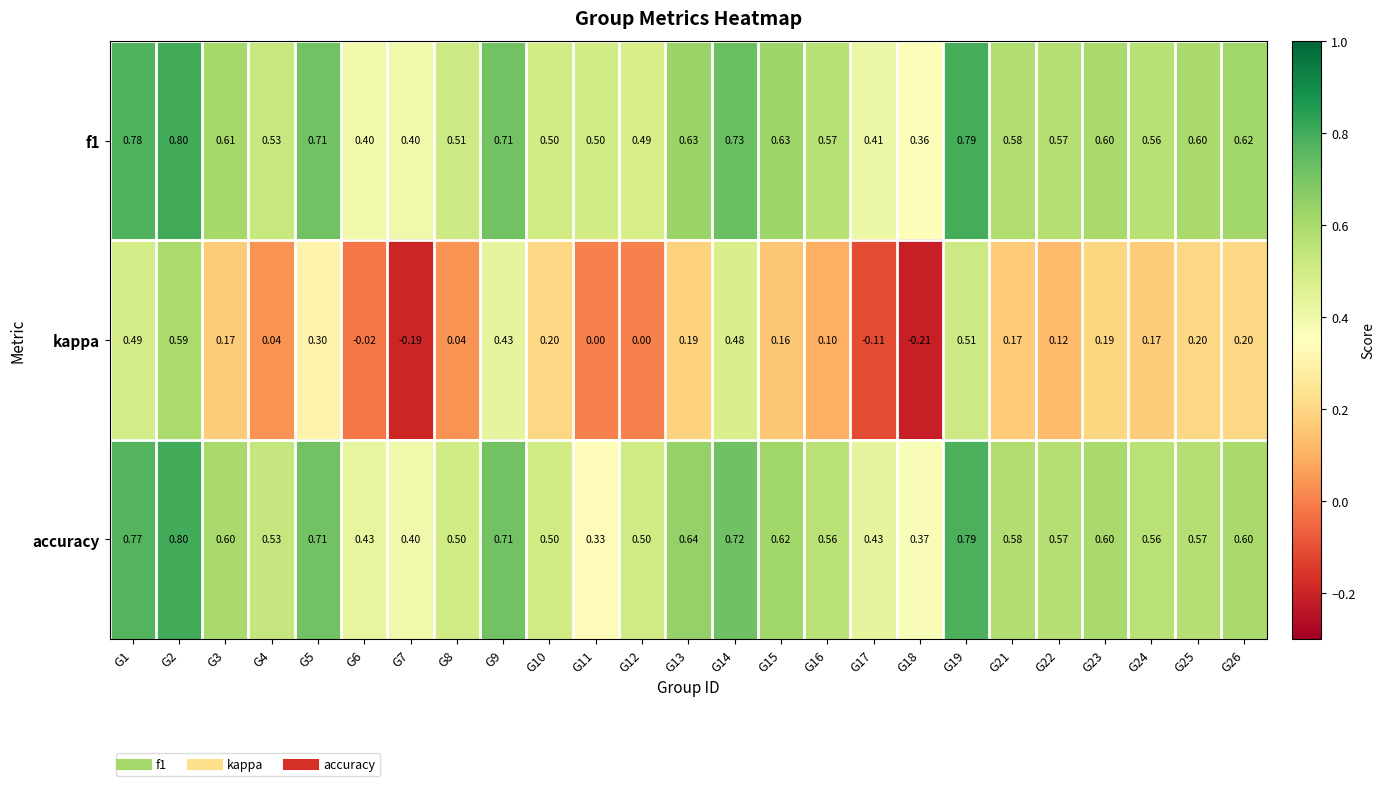

Which series changed the most between G5 and G22?

kappa